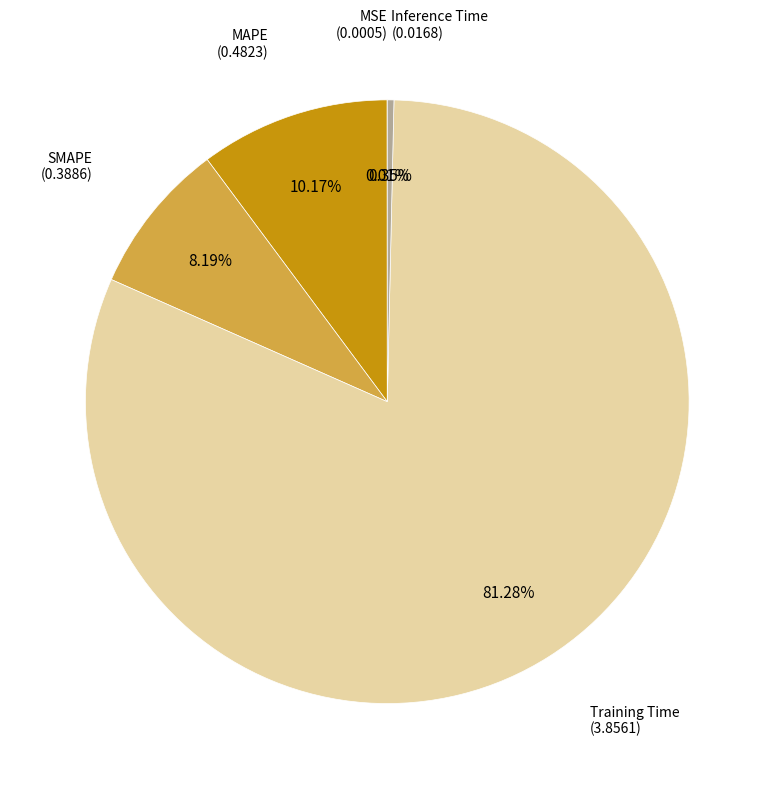

Is there a majority slice in this chart?

Yes